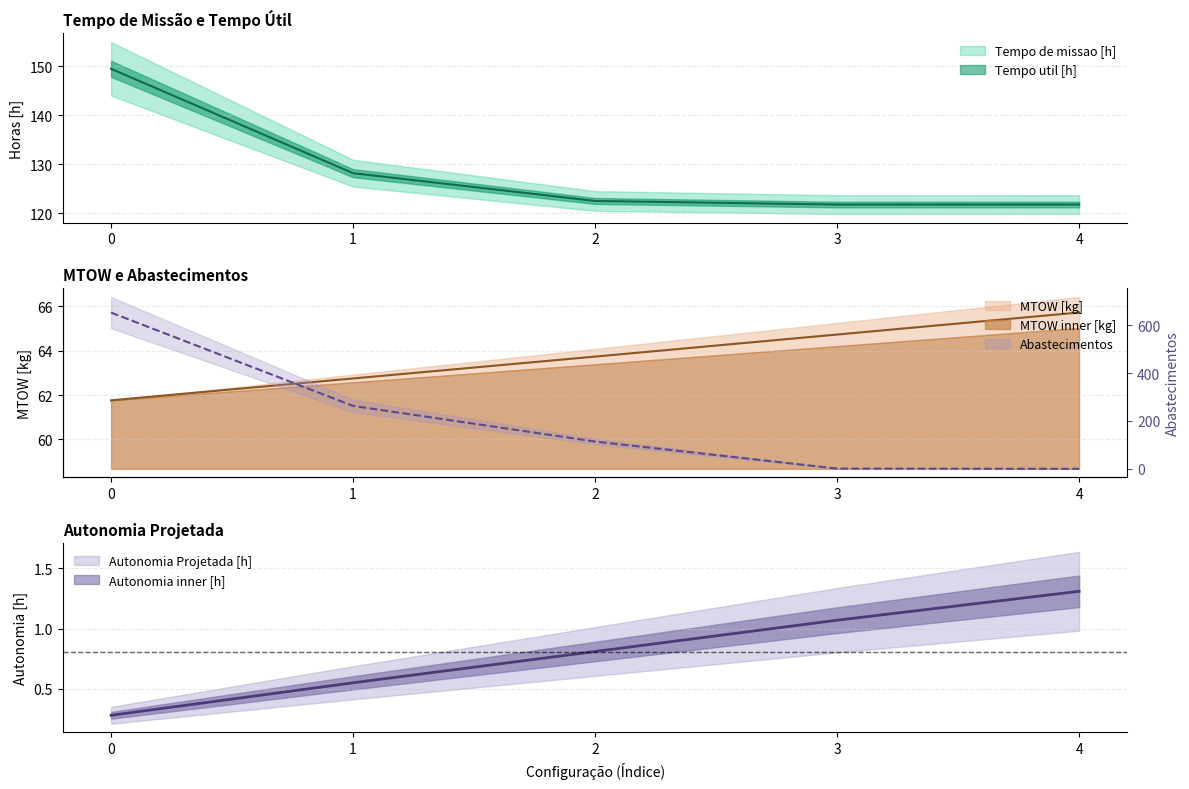

What is the value of the Abastecimentos point at the 4th from the left?

1.0